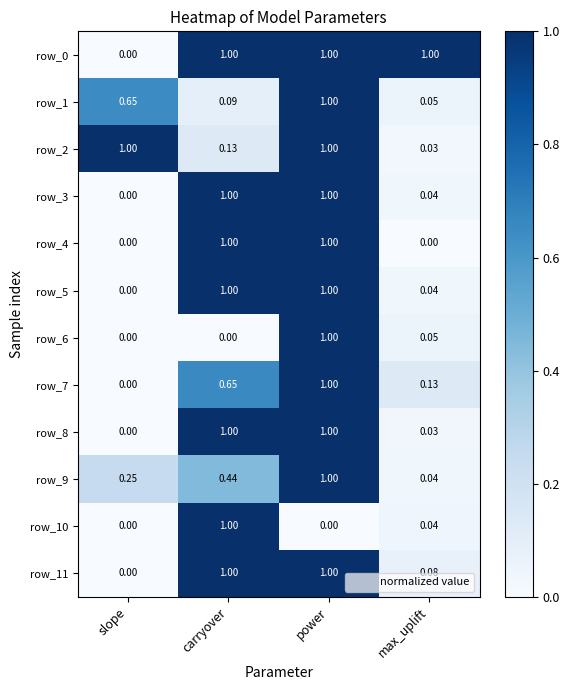

Count the number of categories in the chart.

4